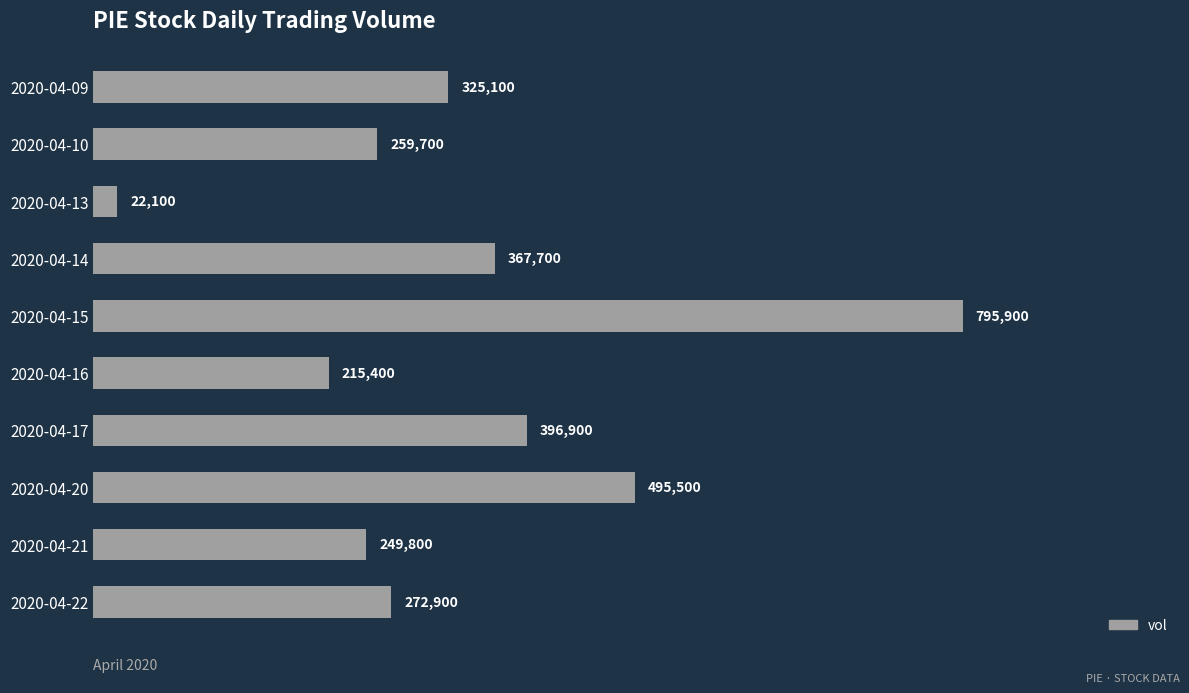

Count the number of data series in this chart.

1